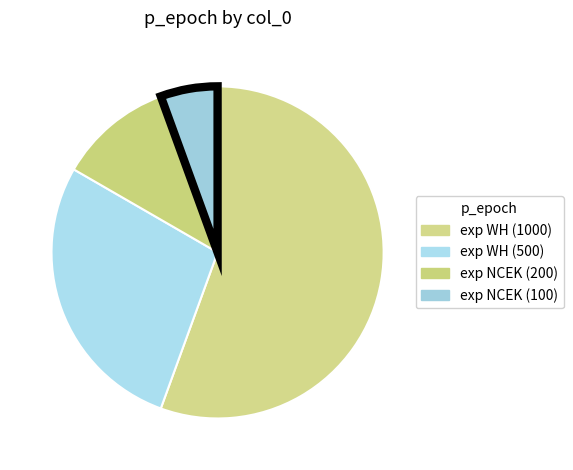

Count the number of slices in the pie.

4